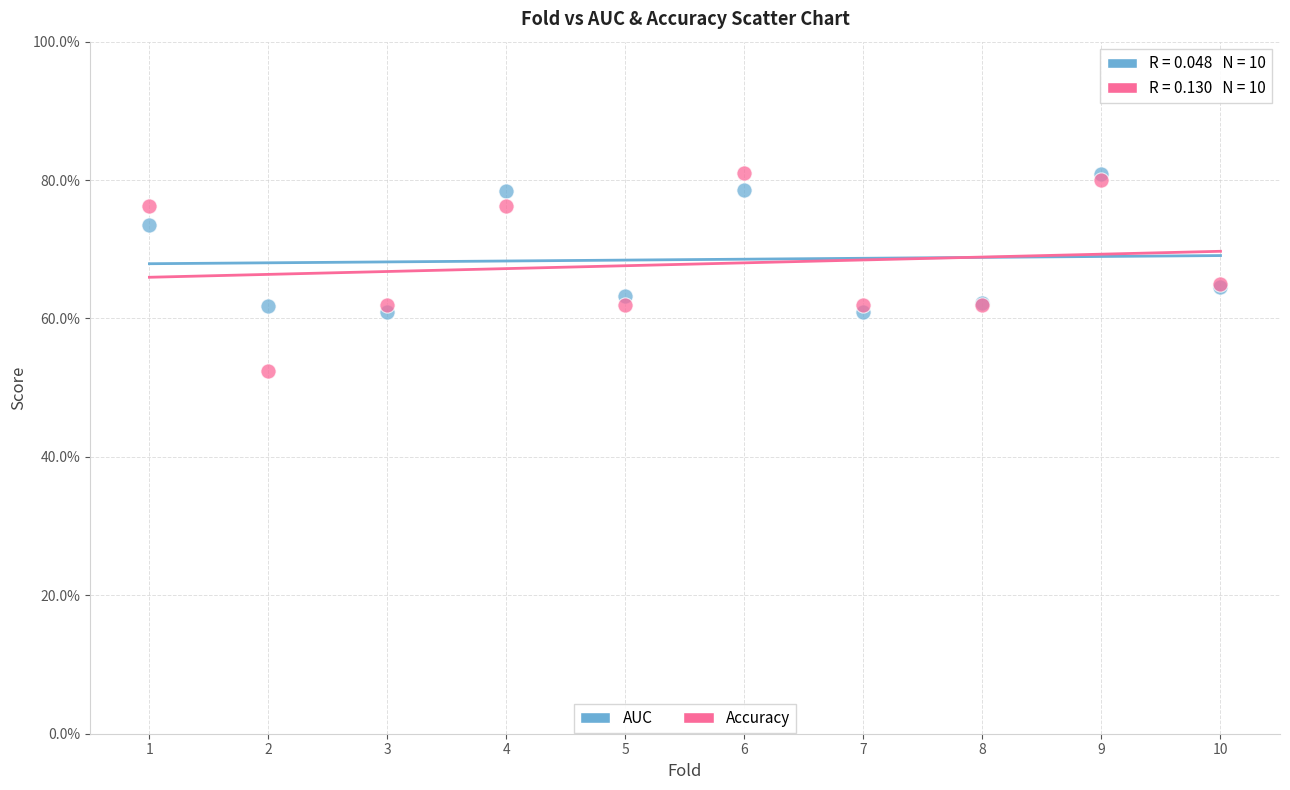

Which series contains the lowest Y value?

Accuracy